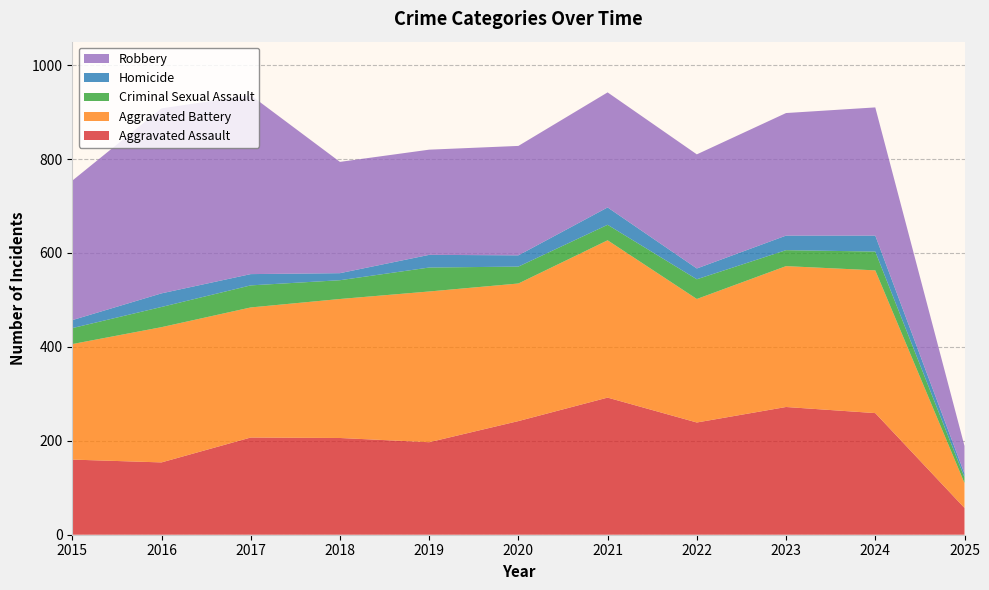

Reading right to left, list all the values displayed in this chart.

Aggravated Assault: 2025=57	2024=259	2023=272	2022=239	2021=292	2020=242	2019=197	2018=206	2017=207	2016=154	2015=160
Aggravated Battery: 2025=53	2024=304	2023=300	2022=263	2021=335	2020=293	2019=321	2018=296	2017=277	2016=288	2015=246
Criminal Sexual Assault: 2025=12	2024=40	2023=34	2022=42	2021=33	2020=36	2019=51	2018=40	2017=47	2016=43	2015=34
Homicide: 2025=8	2024=34	2023=31	2022=23	2021=37	2020=24	2019=27	2018=15	2017=24	2016=29	2015=17
Robbery: 2025=59	2024=273	2023=261	2022=243	2021=245	2020=233	2019=224	2018=237	2017=381	2016=394	2015=297